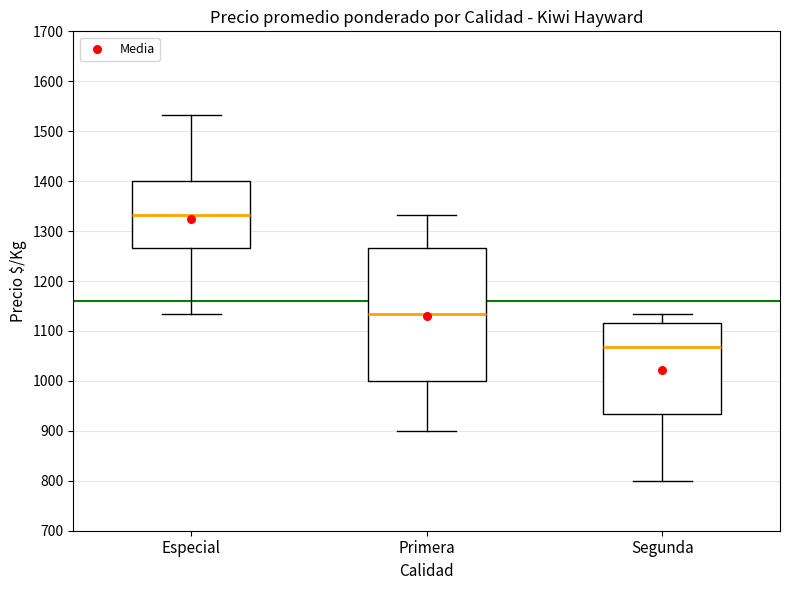

Where does the median line of the box for Especial sit on the y-axis? The values are not printed on the chart, so give them approximately, as read against the axis.

1330